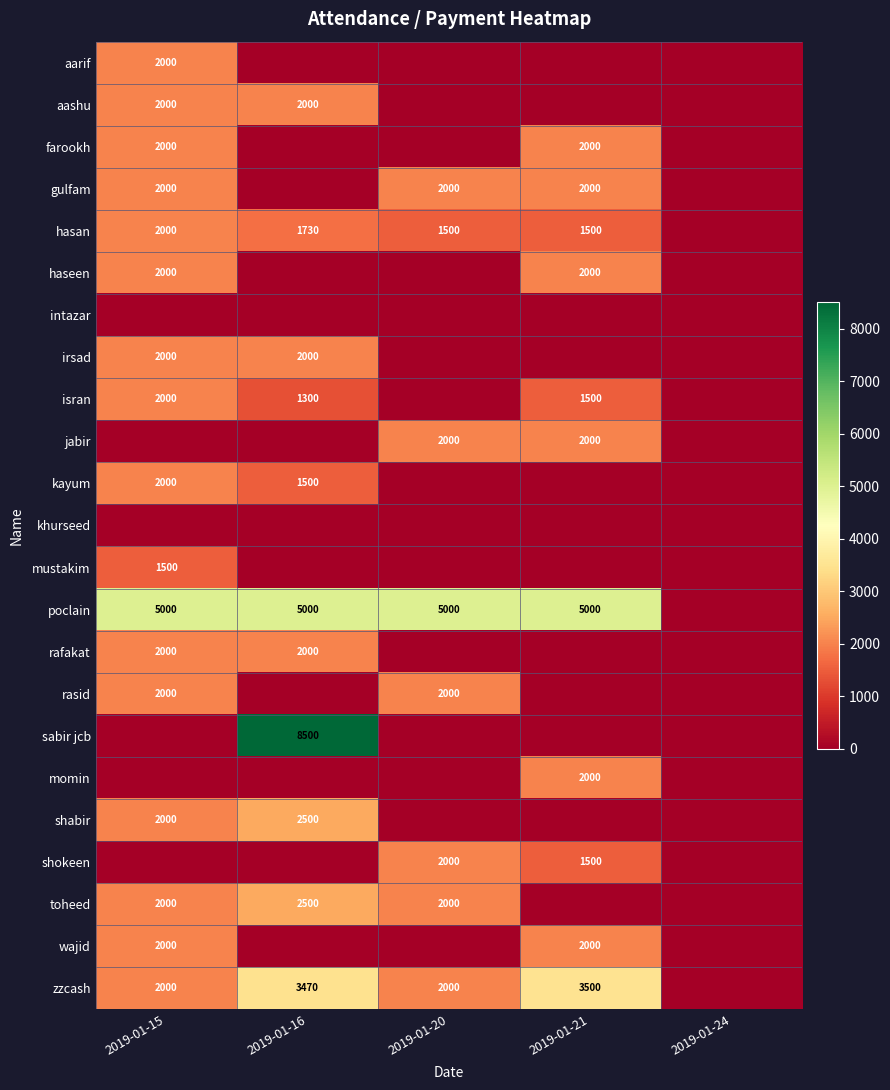

At which category is the sum across all series the highest?

2019-01-15